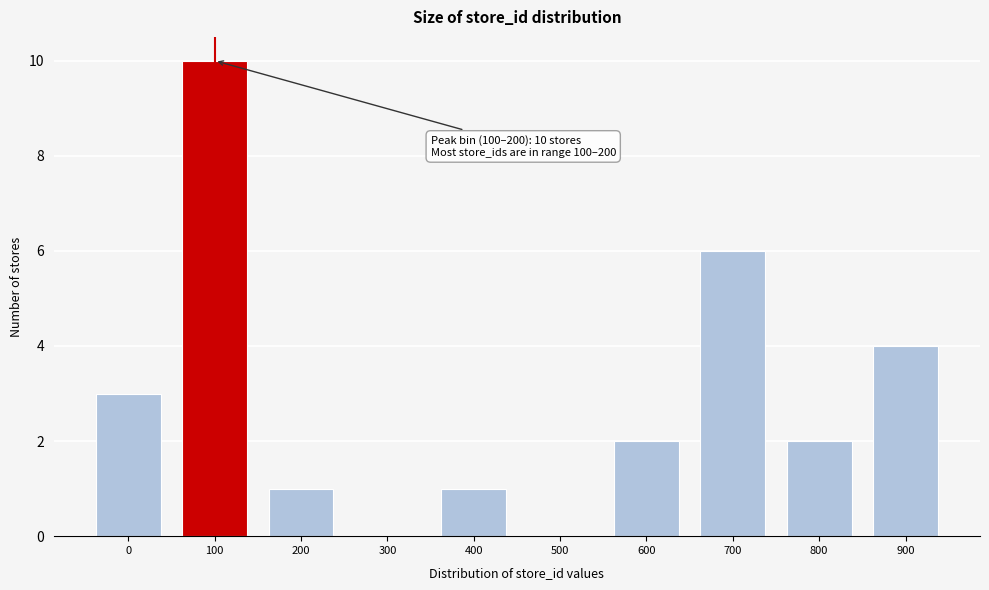

Reading left to right, list all the values displayed in this chart.

0=3	100=10	200=1	300=0	400=1	500=0	600=2	700=6	800=2	900=4